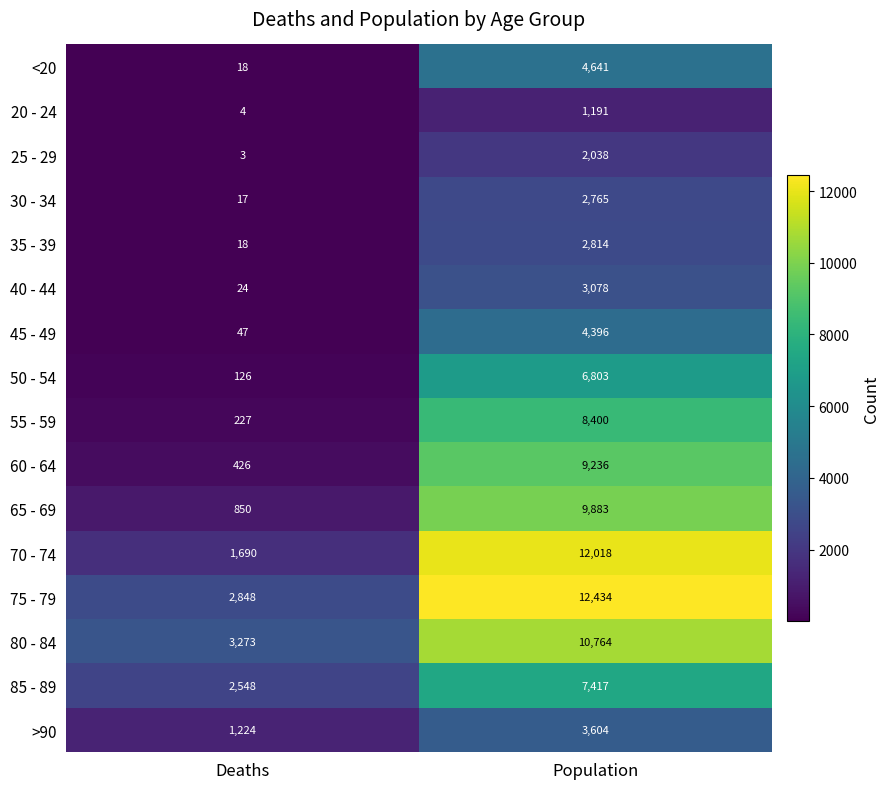

Which series has the largest range (max minus min)?

70 - 74